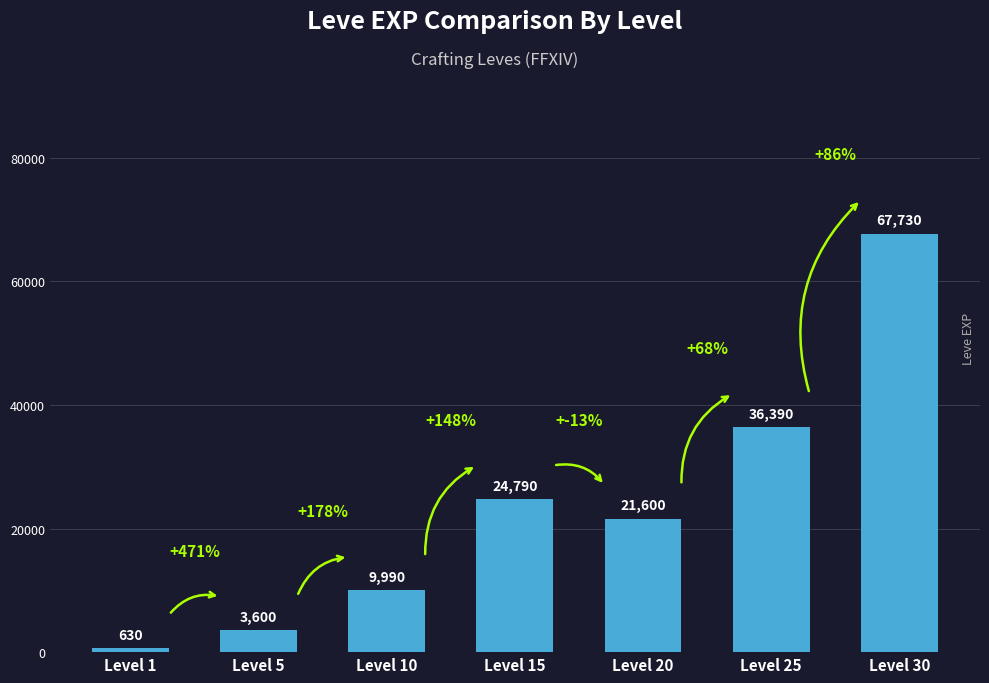

What is the difference between the maximum and minimum values?

67100